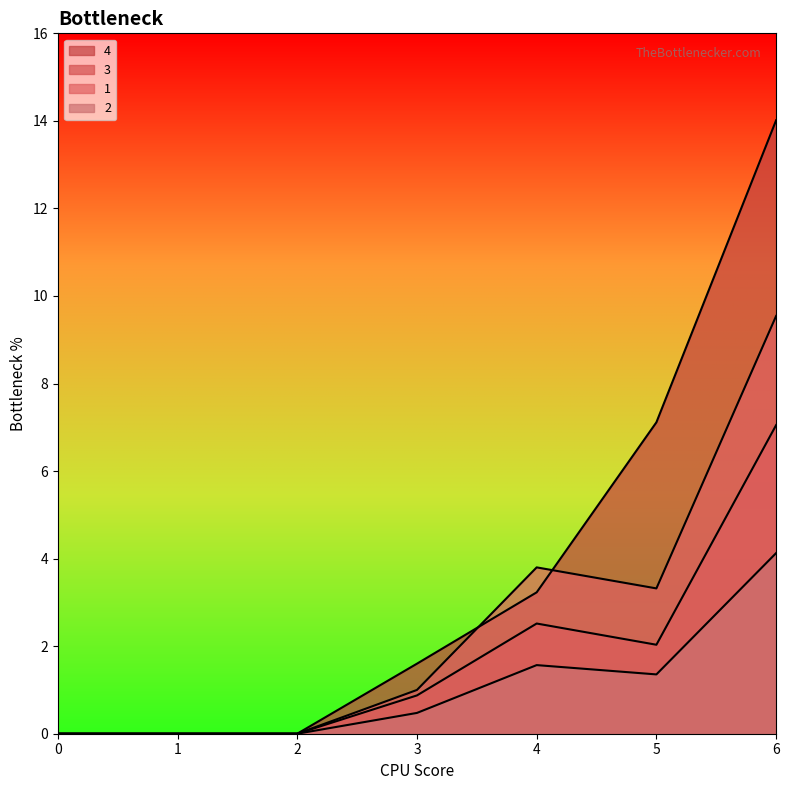

Which series has the largest total across all categories?

4